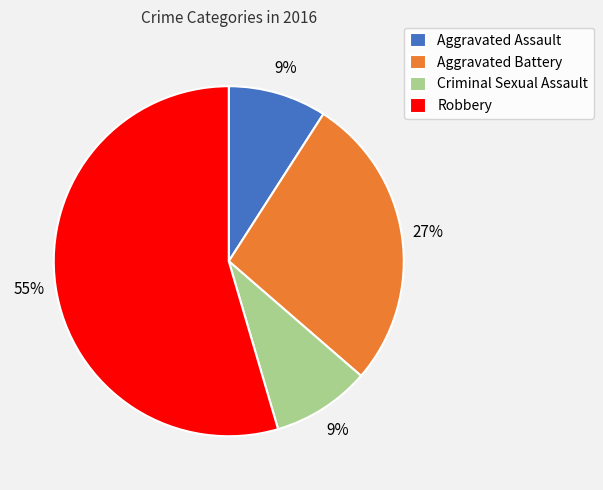

What percentage is the Robbery slice, to the nearest percent?

55%